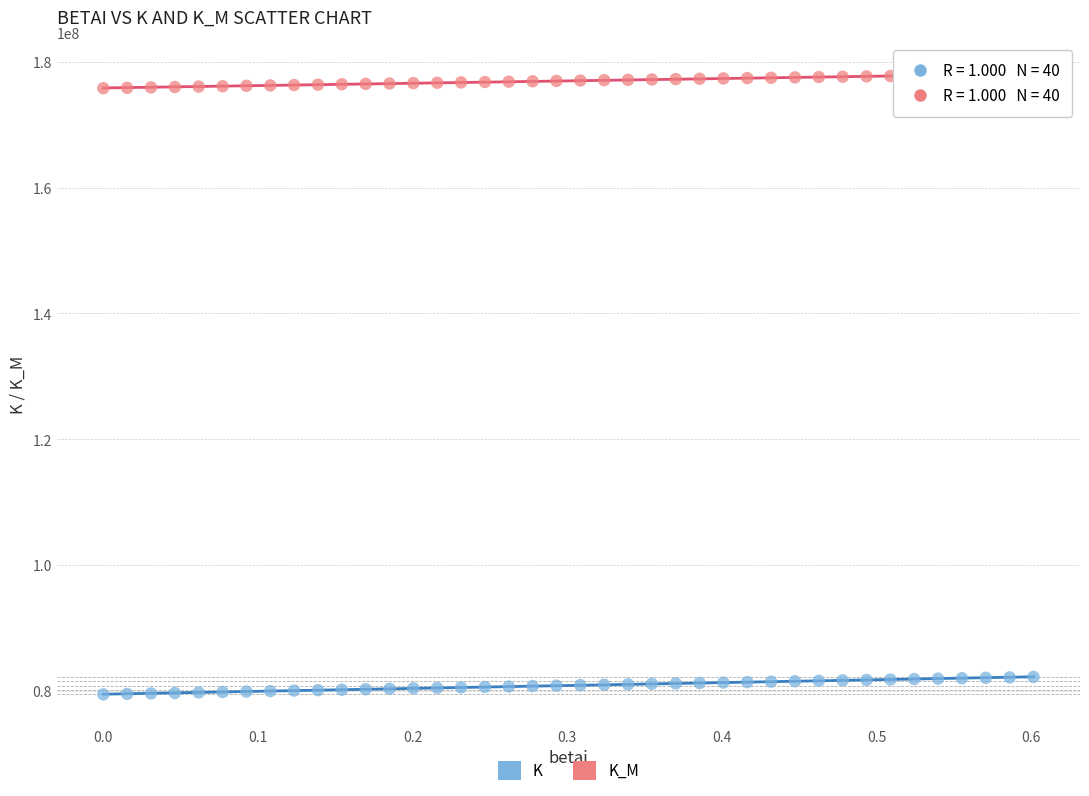

What are all the series names shown in the legend?

K, K_M